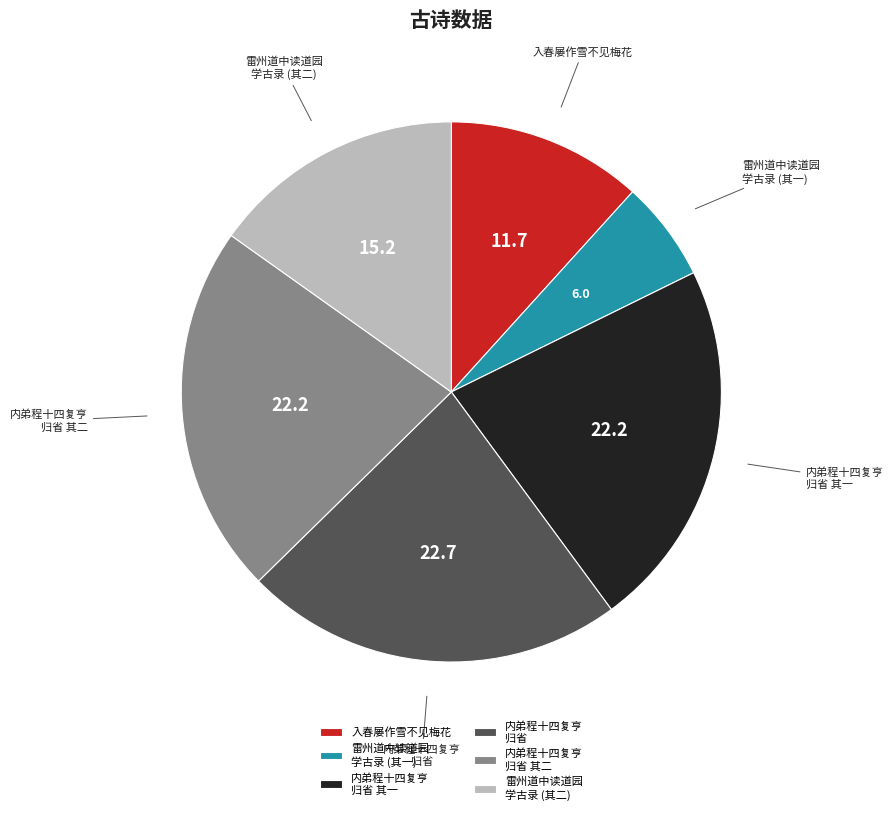

Combined, do 内弟程十四复亨 归省 and 雷州道中读道园 学古录 (其二) account for over 50%?

No